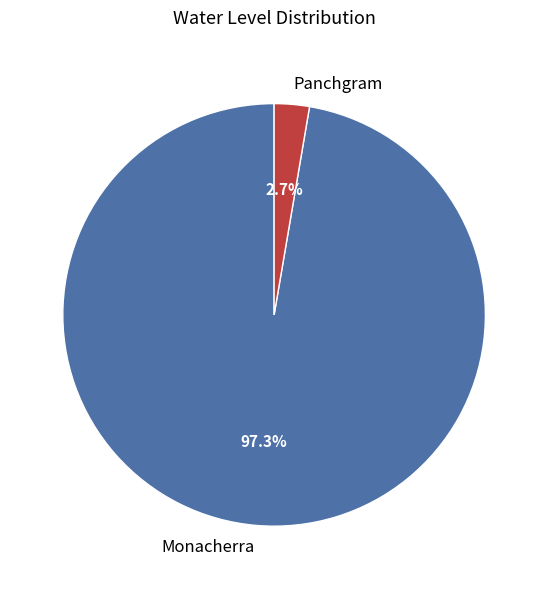

Rank the categories by value from lowest to highest.

Panchgram, Monacherra